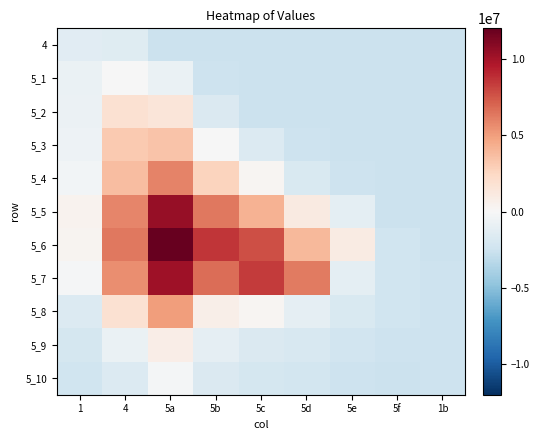

Reading left to right, list all the values displayed in this chart.

4: 1=-1402414.9	4=-1435362.9	5a=-2563052.9	5b=-2625628.9	5c=-2625628.9	5d=-2625628.9	5e=-2625628.9	5f=-2625628.9	1b=-2625628.9
5_1: 1=-820828.9	4=-35401.9	5a=-757048.9	5b=-2515776.9	5c=-2625628.9	5d=-2625628.9	5e=-2625628.9	5f=-2625628.9	1b=-2625628.9
5_2: 1=-678976.9	4=1841168.1	5a=1424472.1	5b=-1721358.9	5c=-2555354.9	5d=-2625628.9	5e=-2625628.9	5f=-2625628.9	1b=-2625628.9
5_3: 1=-609346.9	4=3132455.1	5a=3391571.1	5b=-82834.9	5c=-1629825.9	5d=-2535593.9	5e=-2625628.9	5f=-2625628.9	1b=-2625628.9
5_4: 1=-311067.9	4=3700386.1	5a=6003426.1	5b=2679764.1	5c=238830.1	5d=-1827344.9	5e=-2525666.9	5f=-2625628.9	1b=-2625628.9
5_5: 1=387126.1	4=5907796.1	5a=10525043.1	5b=6352663.1	5c=4207644.1	5d=1081815.1	5e=-1200361.9	5f=-2589166.9	1b=-2625628.9
5_6: 1=328154.1	4=6355754.1	5a=12042068.1	5b=8613521.1	5c=7787348.1	5d=3920761.1	5e=977909.1	5f=-2403981.9	1b=-2625628.9
5_7: 1=-161382.9	4=5569082.1	5a=10184933.1	5b=6716315.1	5c=8420201.1	5d=6222360.1	5e=-1203350.9	5f=-2363021.9	1b=-2534259.9
5_8: 1=-1665046.9	4=1798171.1	5a=5047332.1	5b=736636.1	5c=219099.1	5d=-1095996.9	5e=-1840682.9	5f=-2364863.9	1b=-2500398.9
5_9: 1=-2129315.9	4=-817455.9	5a=832735.1	5b=-1107398.9	5c=-1714243.9	5d=-1937806.9	5e=-2304414.9	5f=-2538067.9	1b=-2498867.9
5_10: 1=-2405099.9	4=-1666878.9	5a=-258748.9	5b=-1710493.9	5c=-2113316.9	5d=-2165923.9	5e=-2510164.9	5f=-2550537.9	1b=-2524195.9